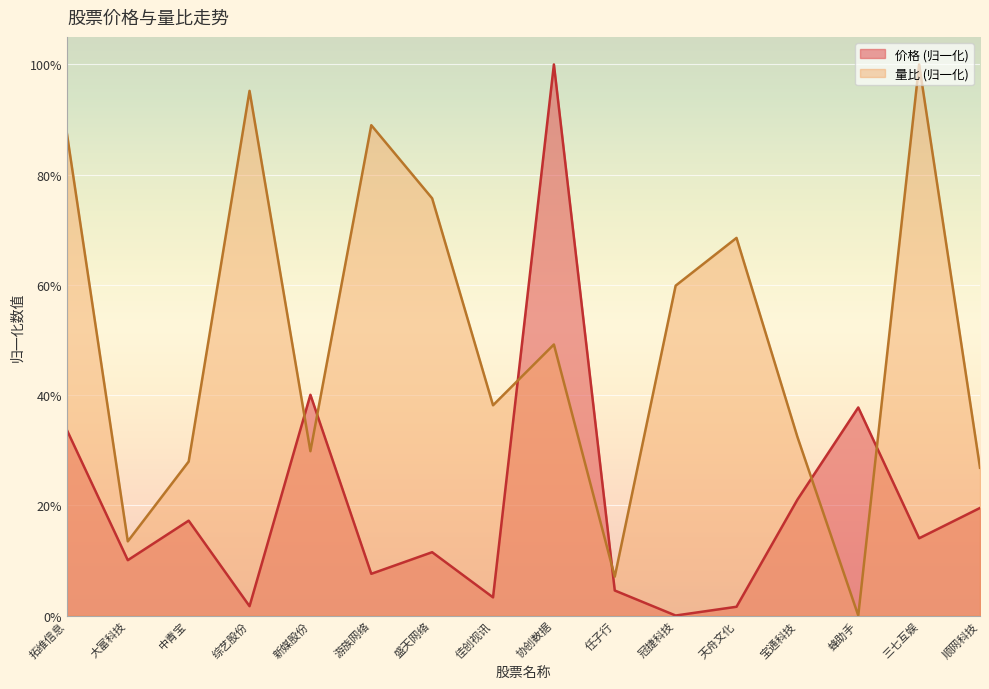

True or false: 价格 and 量比 cross at least once.

True